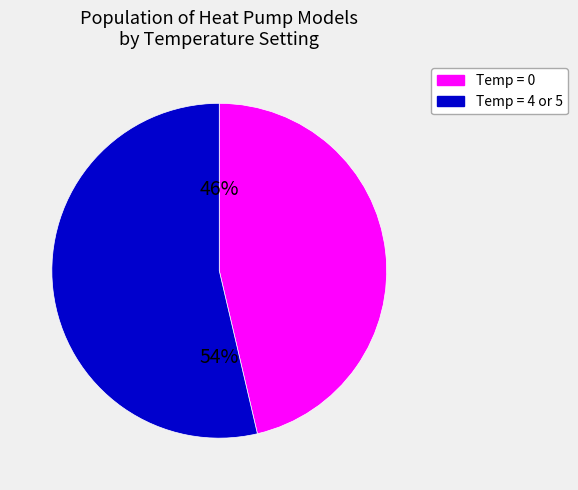

Is there any slice that represents more than half of the pie?

Yes